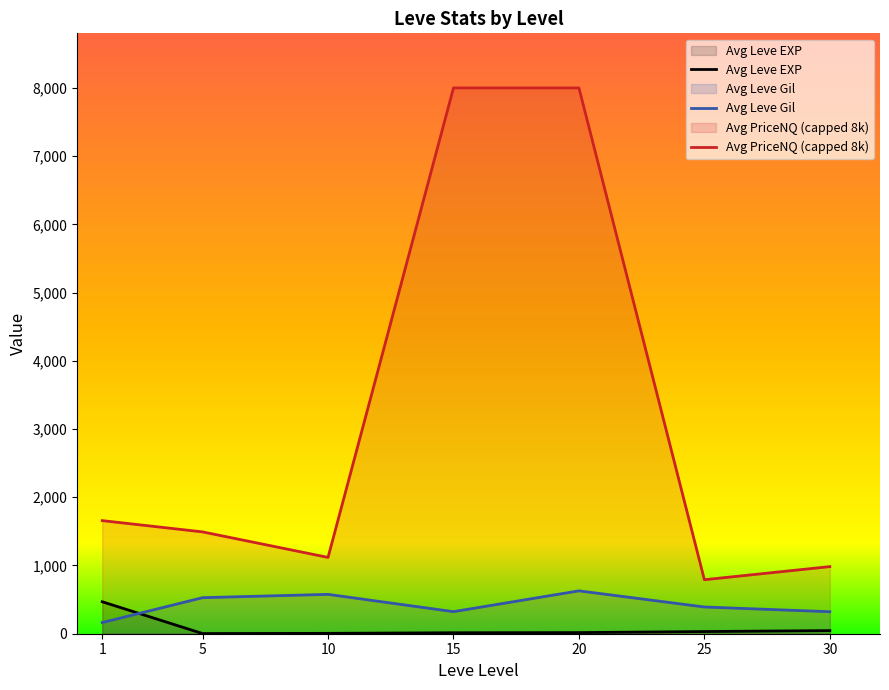

At 15, list the series in order from largest to smallest.

Avg PriceNQ (capped 8k), Avg Leve Gil, Avg Leve EXP